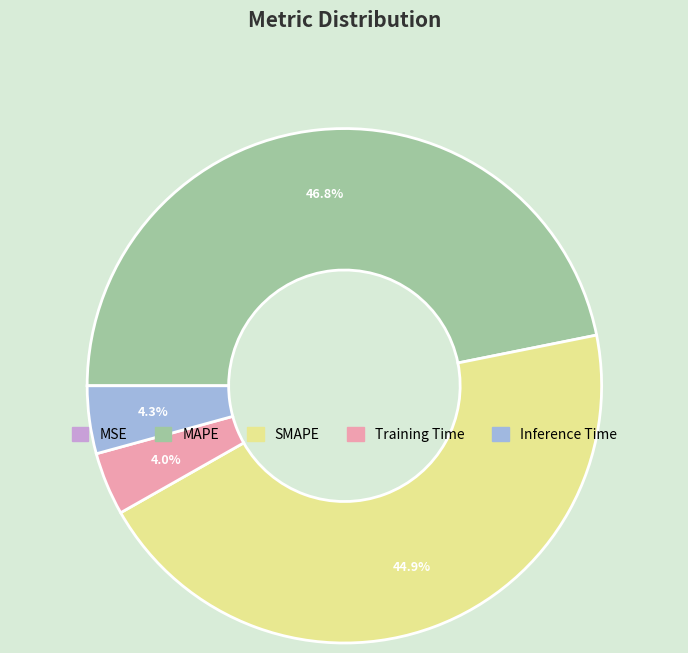

Which category has the biggest portion of the pie?

MAPE